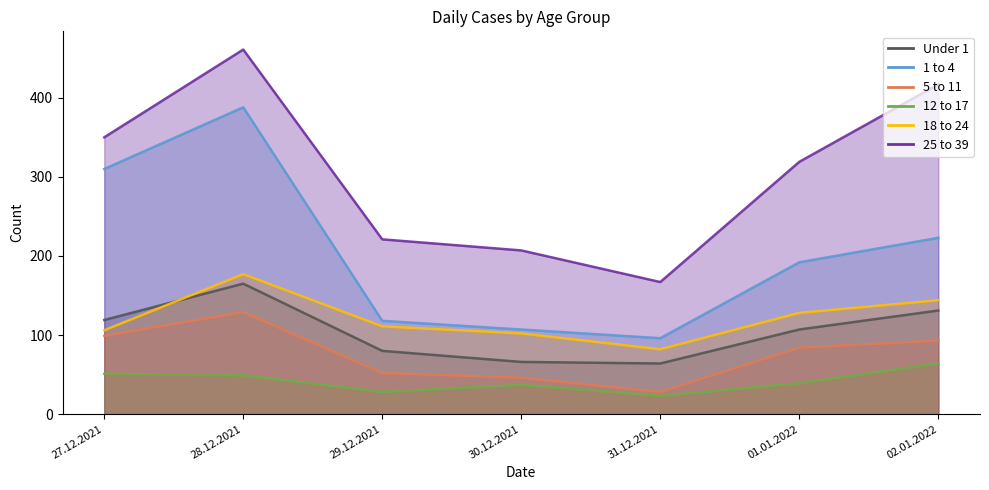

Which category has the lowest value in the Under 1 series?

31.12.2021